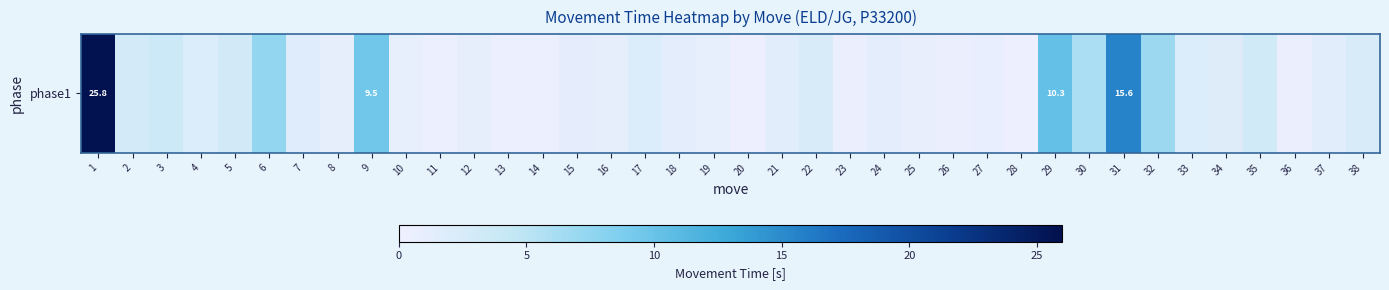

The chart shows a value of 0.8 at 13. True or false?

False